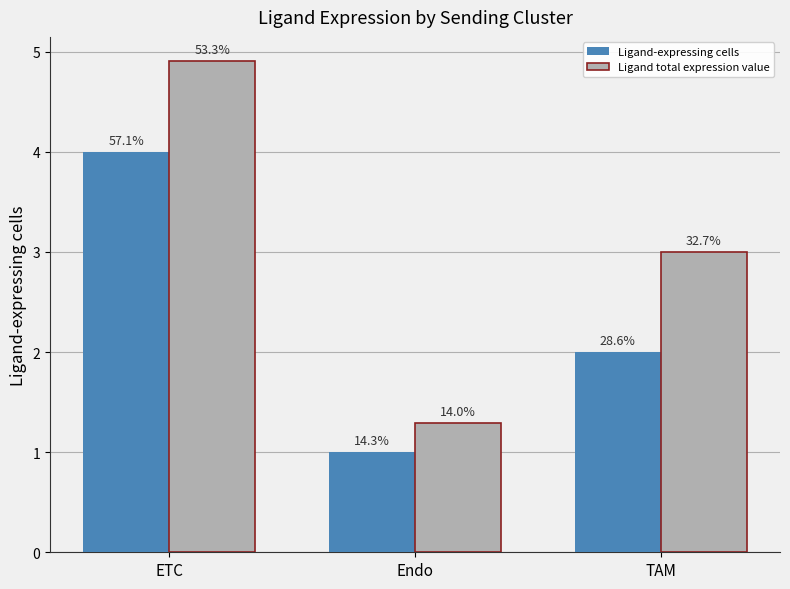

What are all the series names shown in the legend?

Ligand-expressing cells, Ligand total expression value